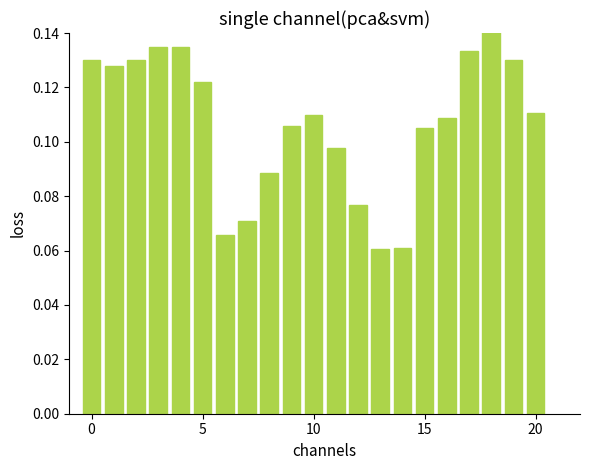

Where is the data nearest to the value 0?

13